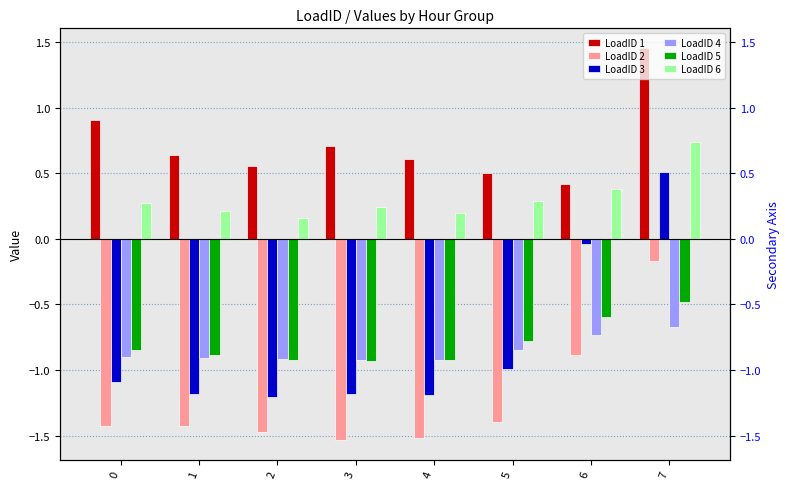

Does the chart contain any negative values?

Yes